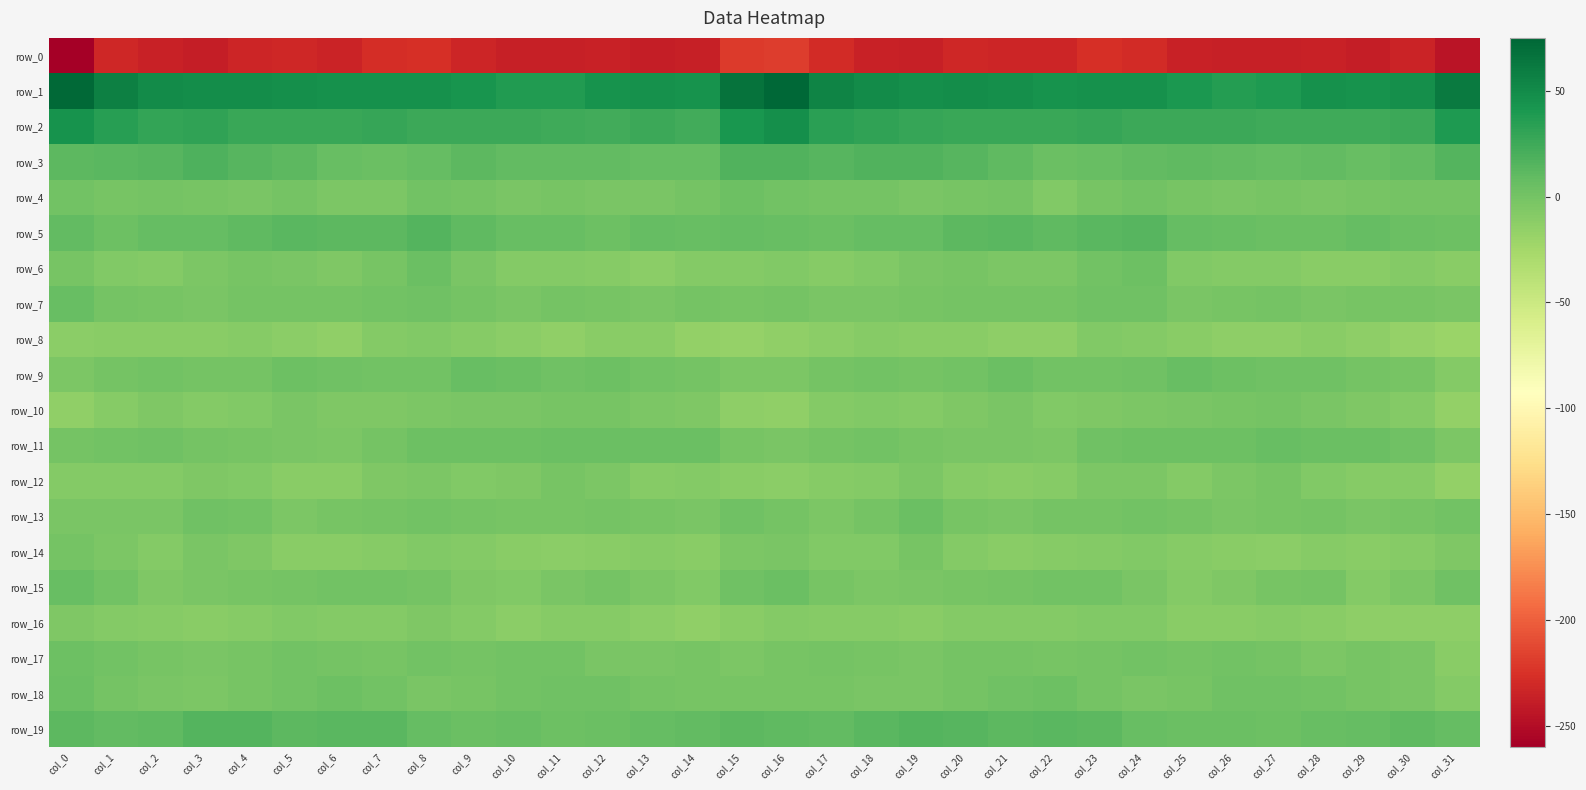

Which label corresponds to the smallest value in the chart?

col_0